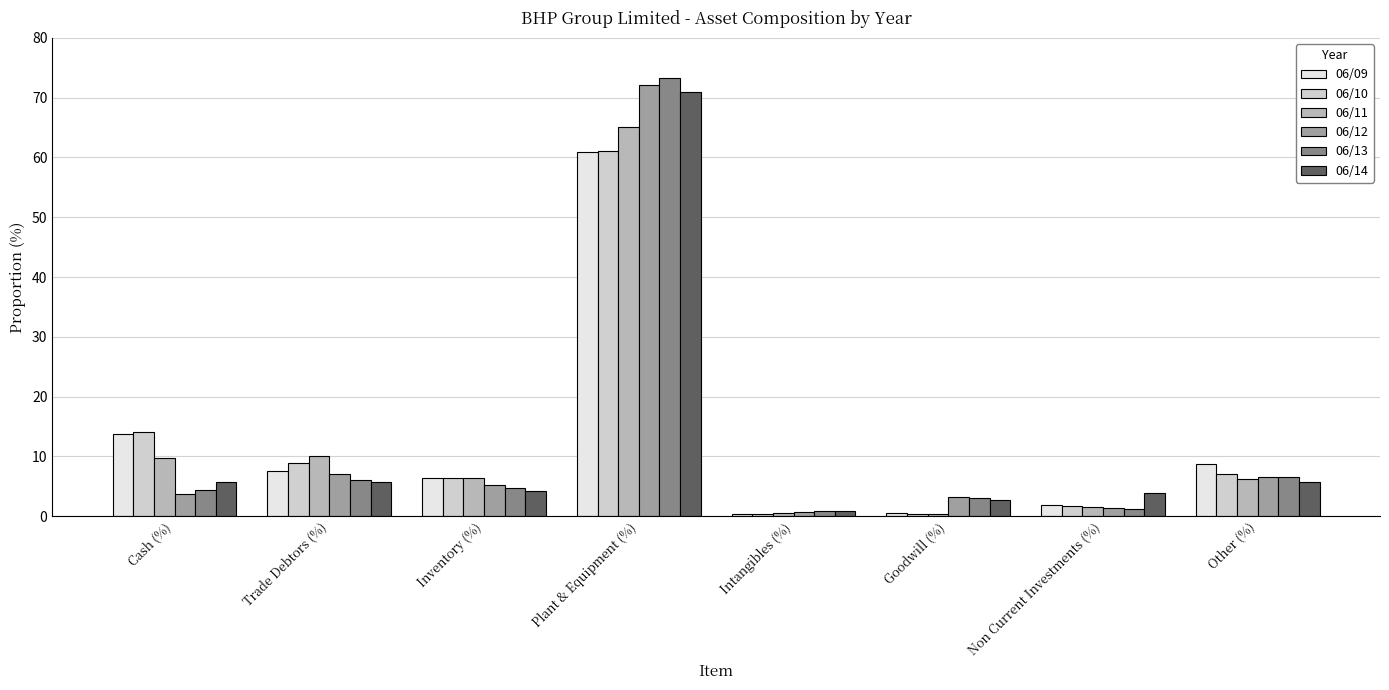

True or false: 06/10 has a value of 9.2 at Inventory (%).

False